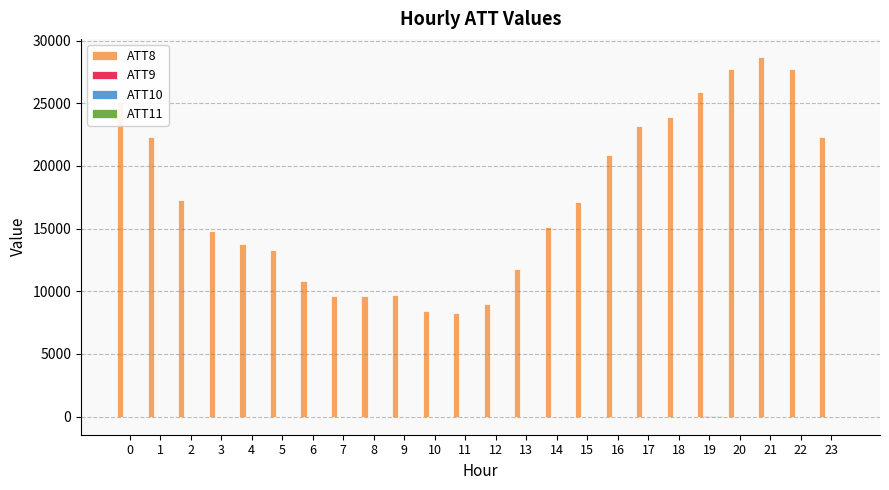

What is the highest value of the ATT8 series?

28700.0